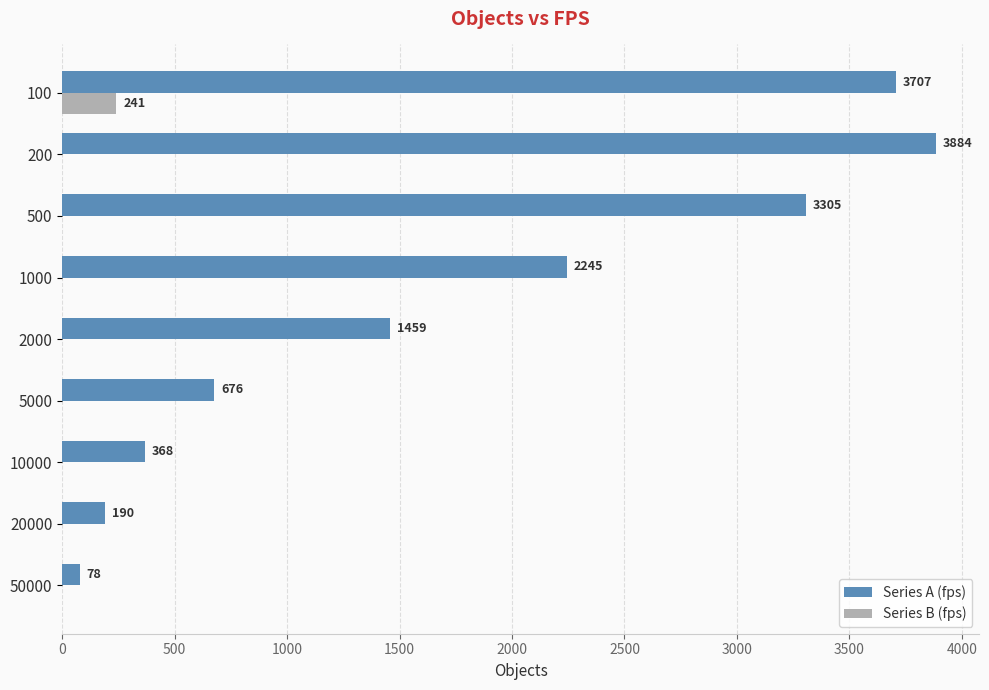

What is the average value of the Series A (fps) series?

1768